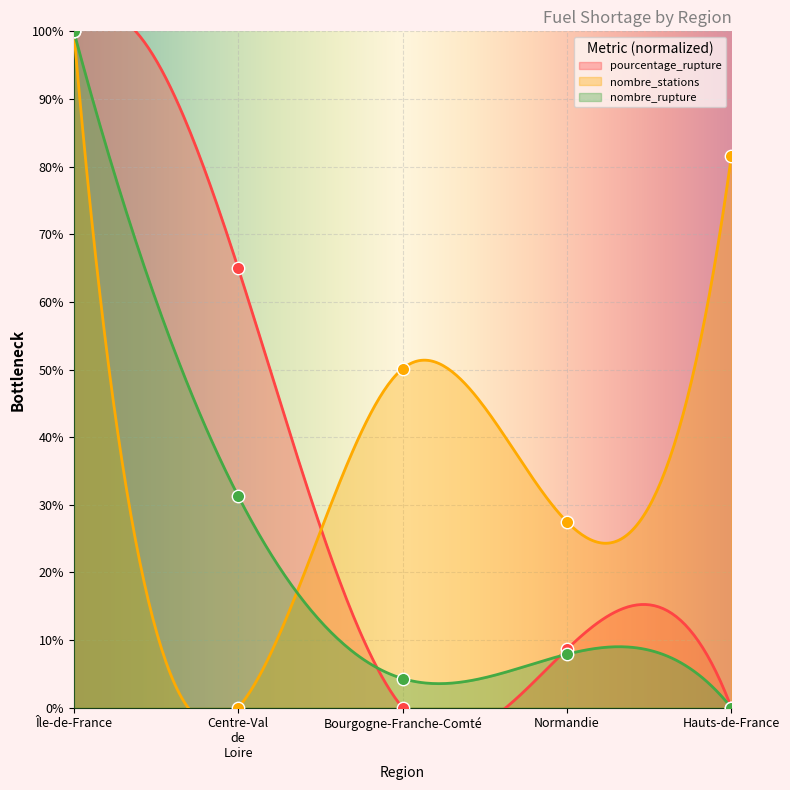

At which category is the sum across all series the highest?

Île-de-France